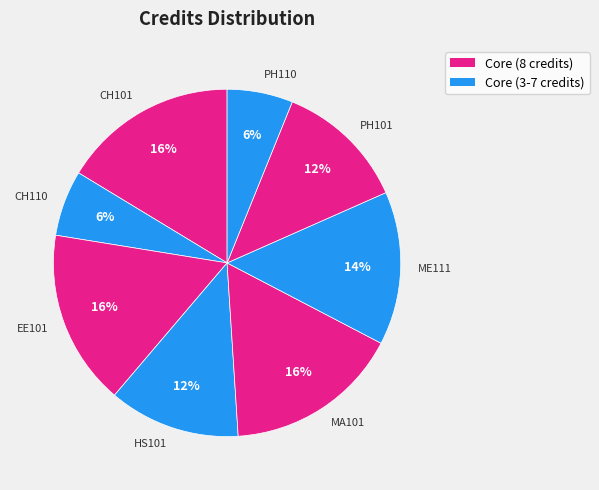

Is it true that EE101 is 16% of the pie?

True